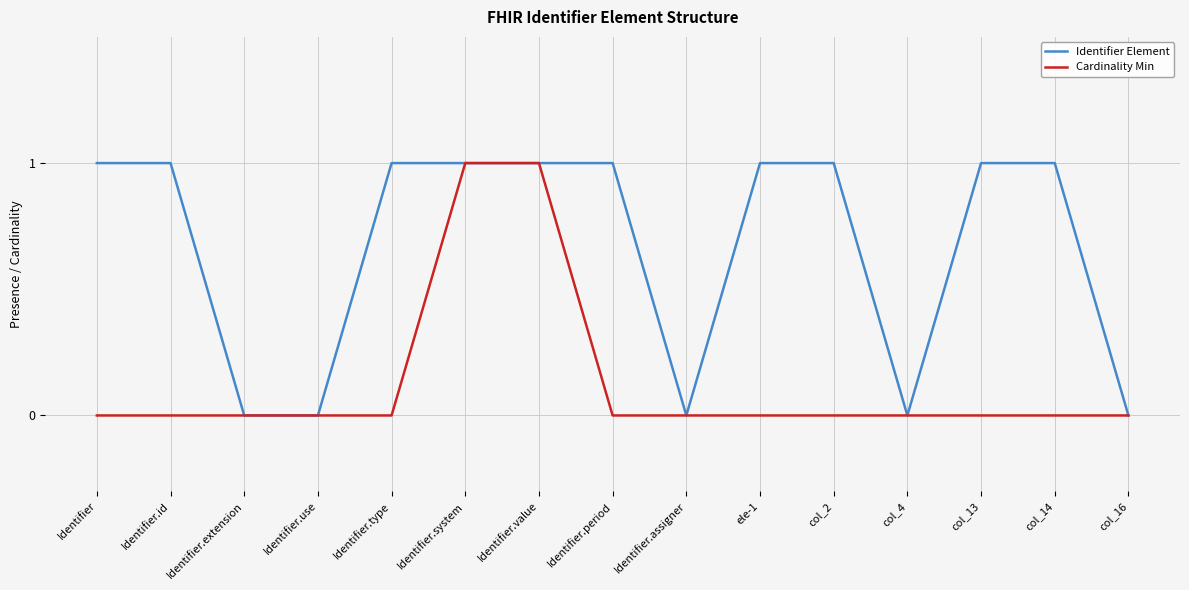

Which series has the largest total across all categories?

Identifier Element